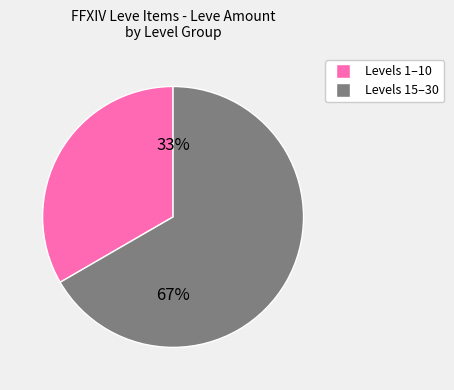

Do Levels 15–30 and Levels 1–10 together represent more than half of the pie?

Yes